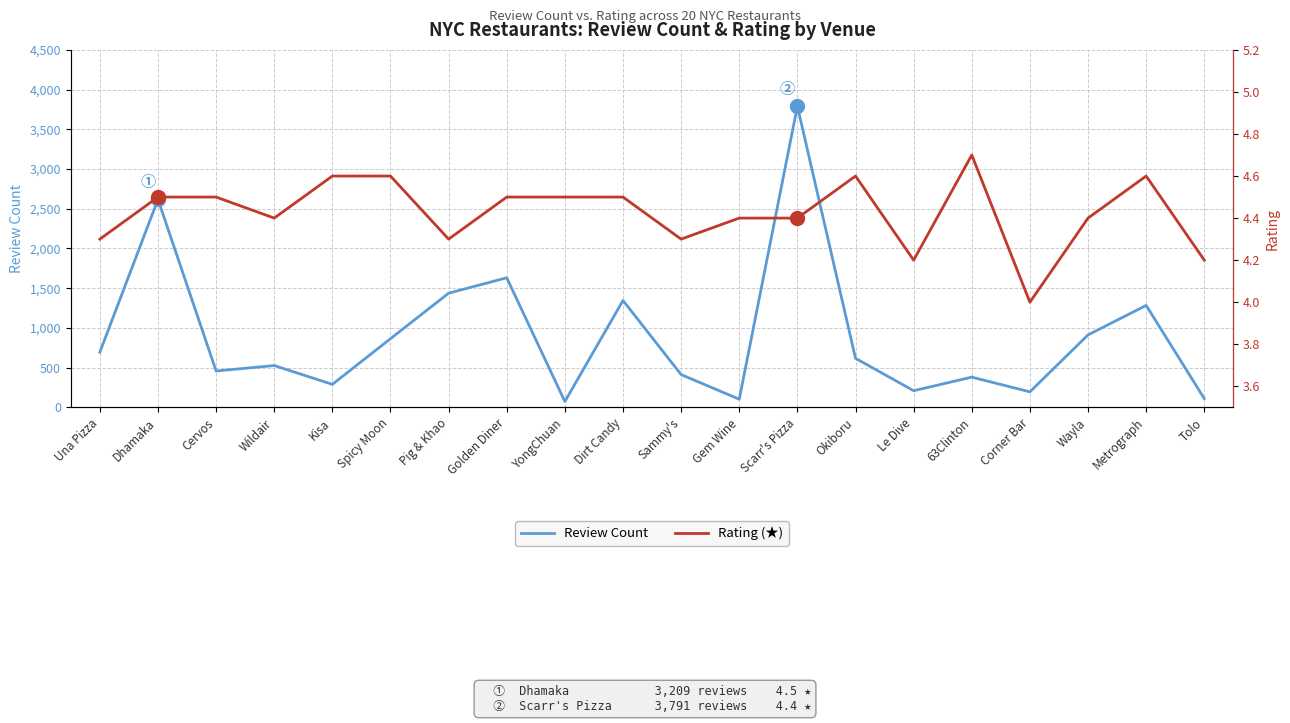

How many series are shown in this chart?

2